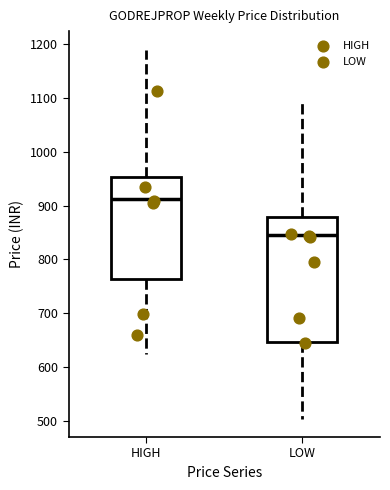

Which box is the tallest, from its lower edge to its upper edge?

LOW